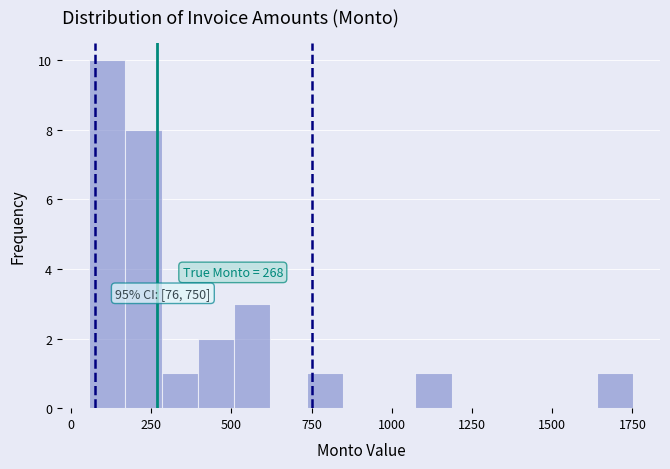

Around what value on the x-axis is the tallest bar? Give the approximate position of its centre, as read against the axis.

100